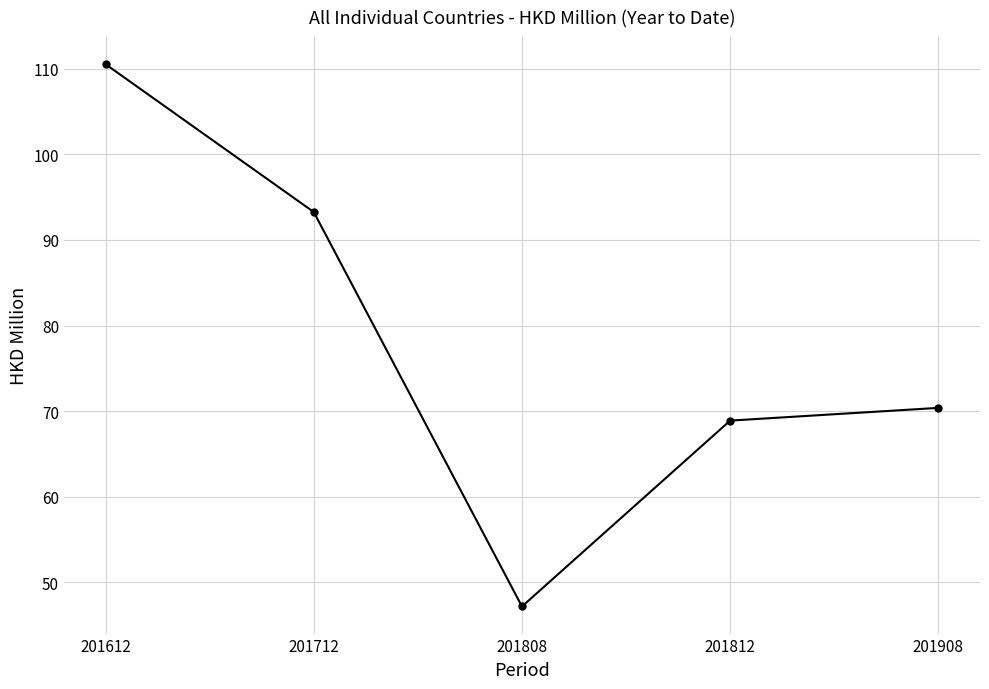

What is the greatest value displayed?

110.5